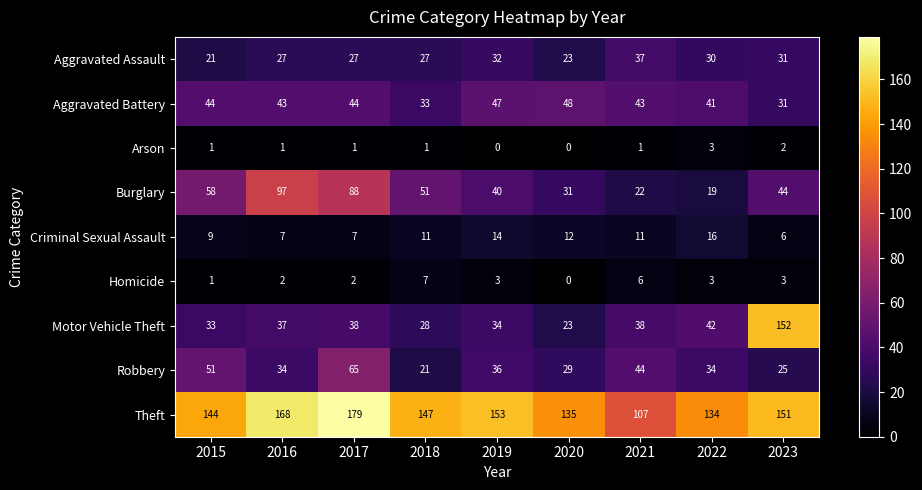

How many series are shown in this chart?

9